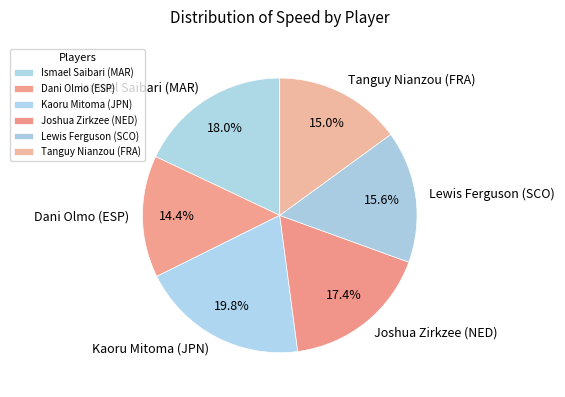

Which has a higher value, Ismael Saibari (MAR) or Tanguy Nianzou (FRA)?

Ismael Saibari (MAR)